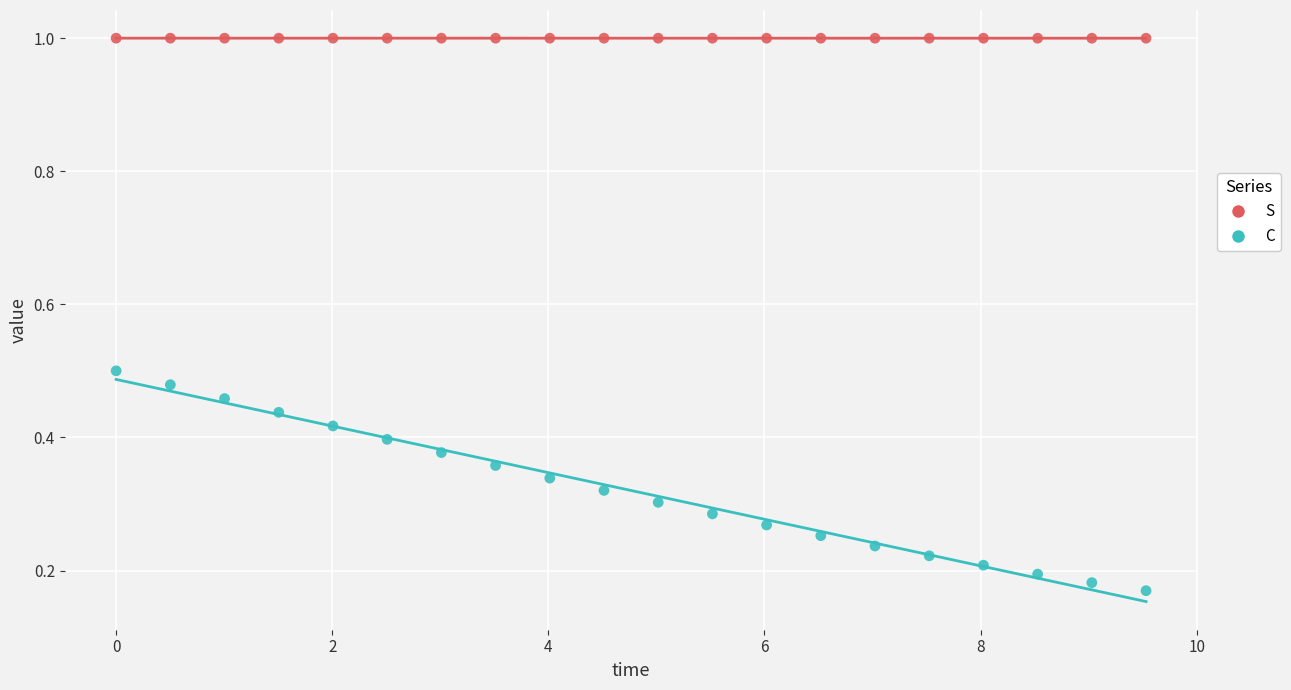

Which series contains the lowest Y value?

C